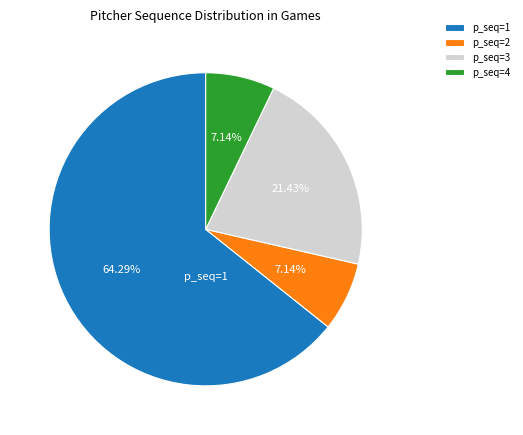

Which slice represents more than half of the pie?

p_seq=1